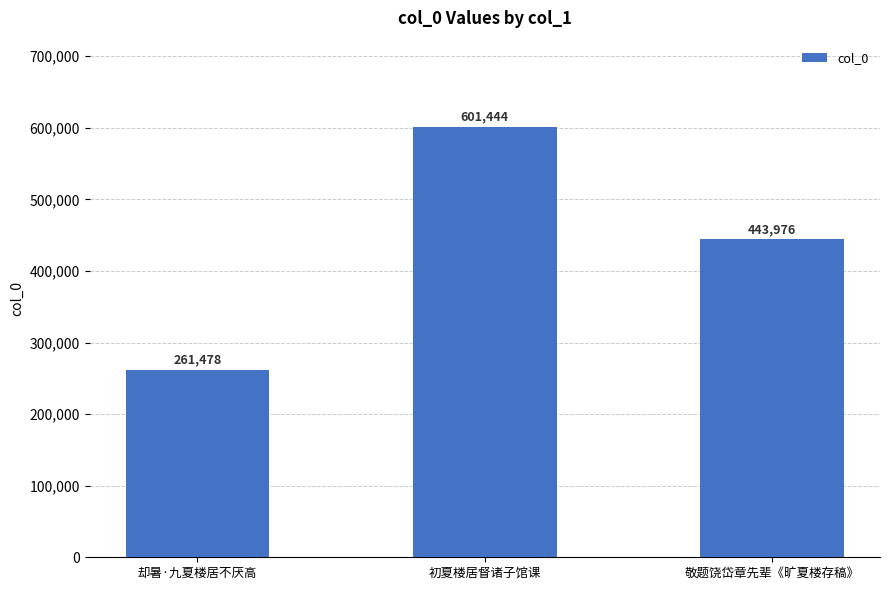

What is the minimum value shown in the chart?

261478